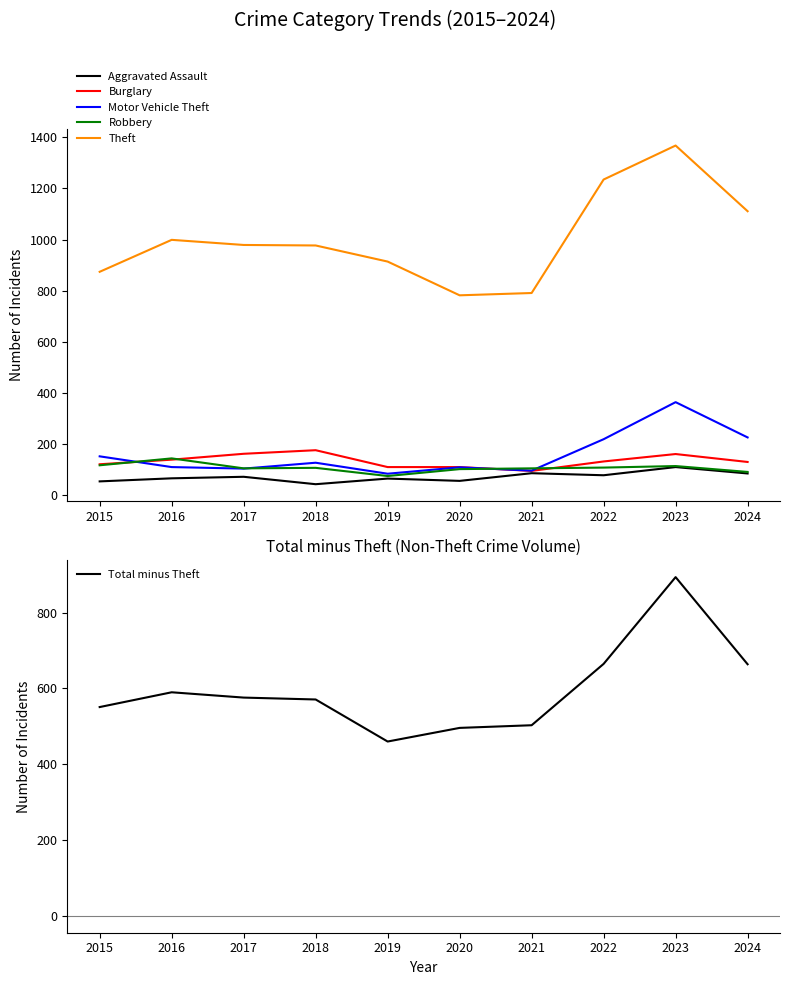

Read the Motor Vehicle Theft value at 2022.

219